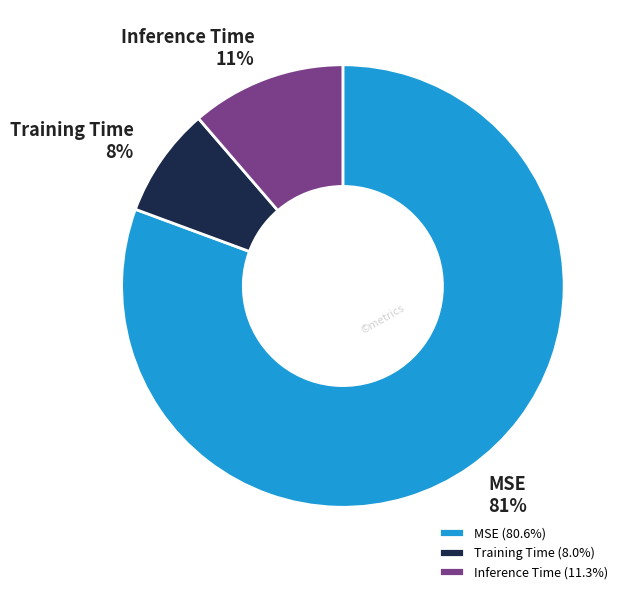

How many slices are in this pie chart?

3